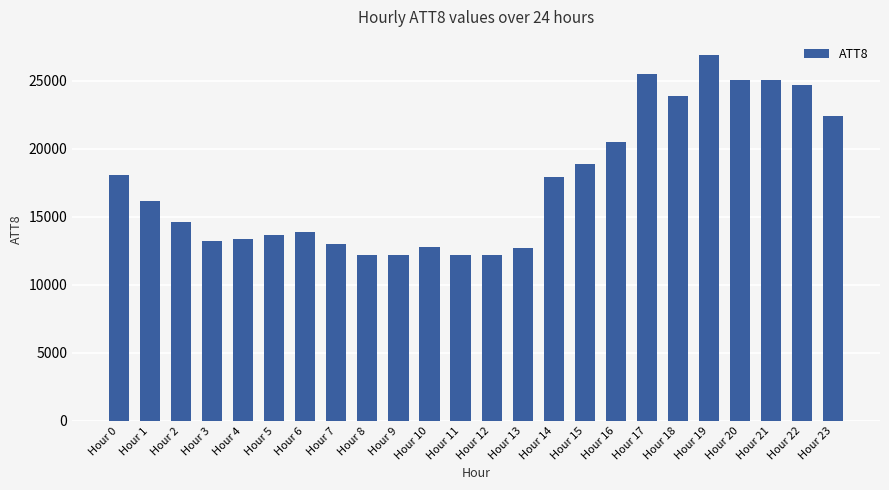

Which label corresponds to the largest value in the chart?

Hour 19